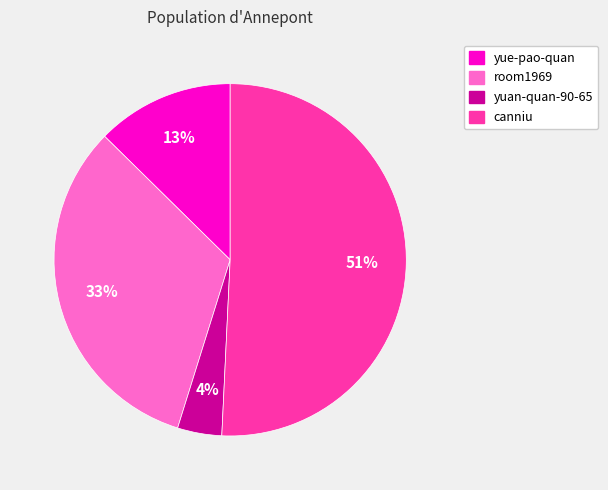

Count the number of slices in the pie.

4